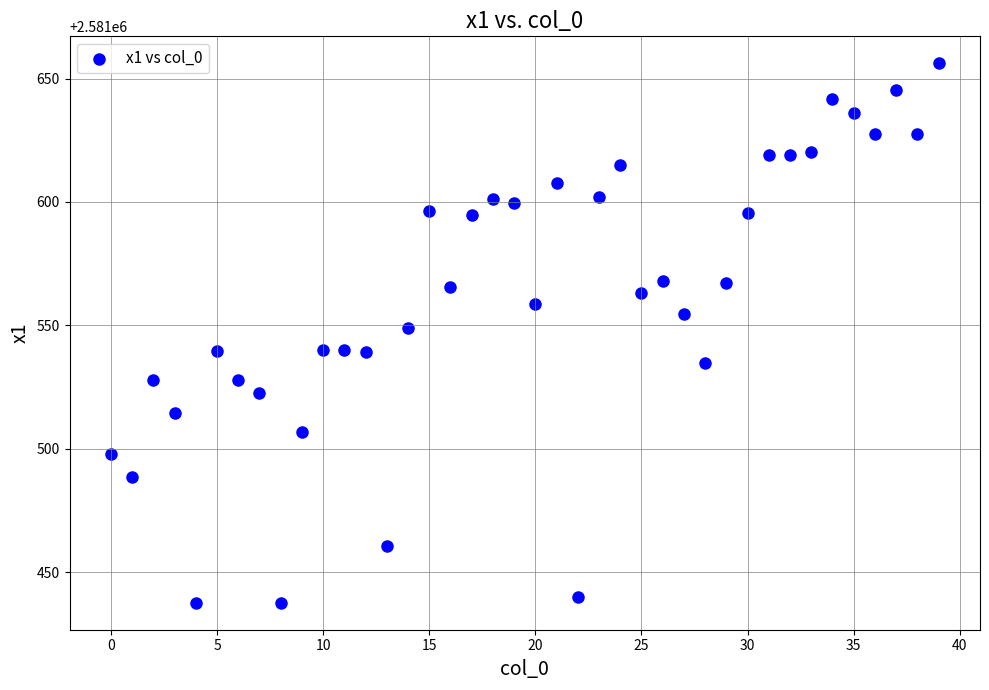

What is the range of Y values (max minus min)?

218.6